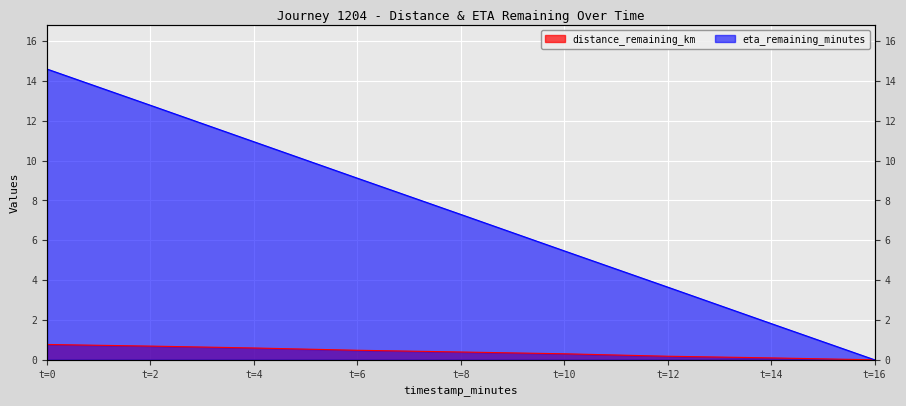

What is the difference between the maximum and minimum values in the distance_remaining_km series?

0.8